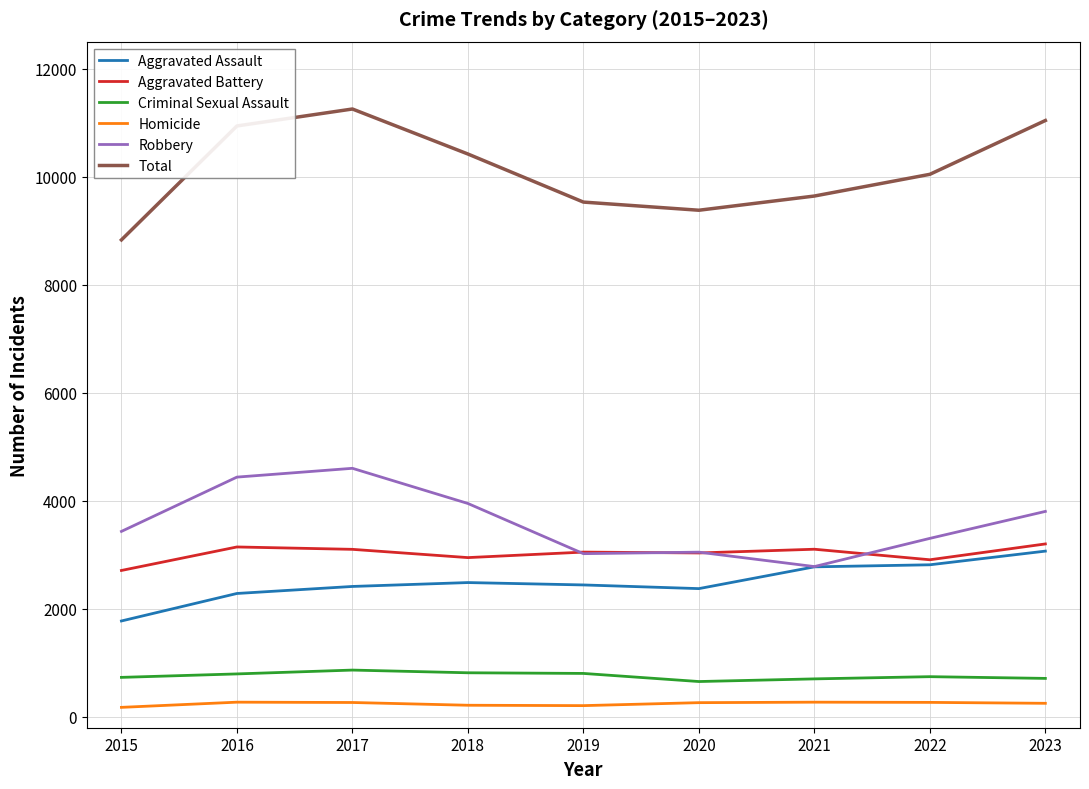

At which label does Aggravated Assault first exceed 2443?

2018